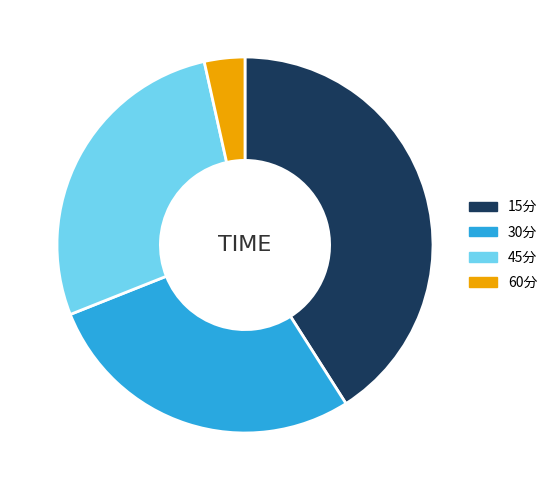

Between 30分 and 60分, which is larger?

30分